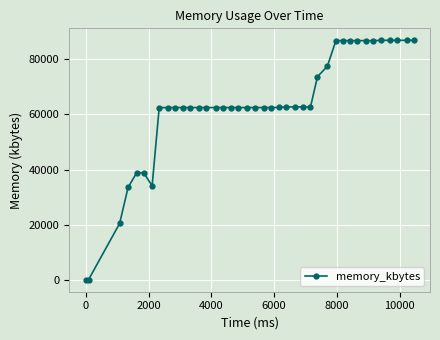

What is the value of the 38th point from the left?

86928